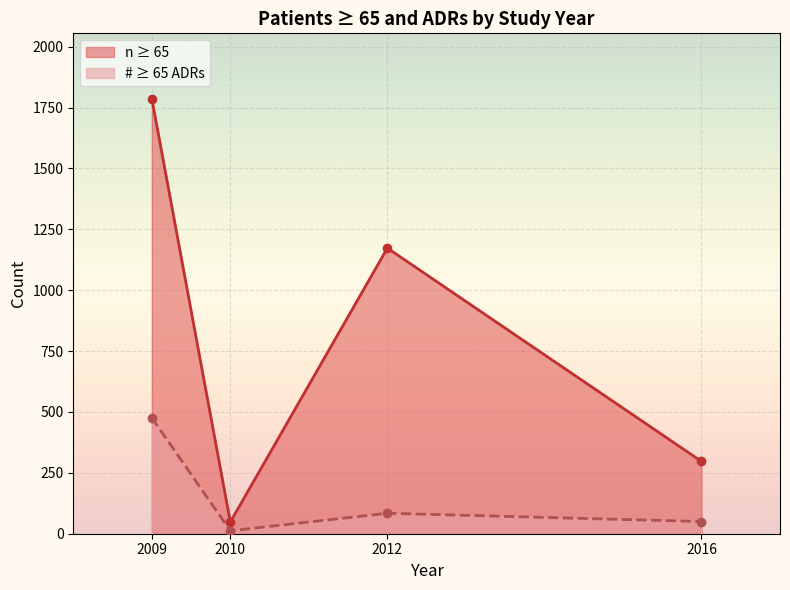

What is the greatest value displayed?

1787